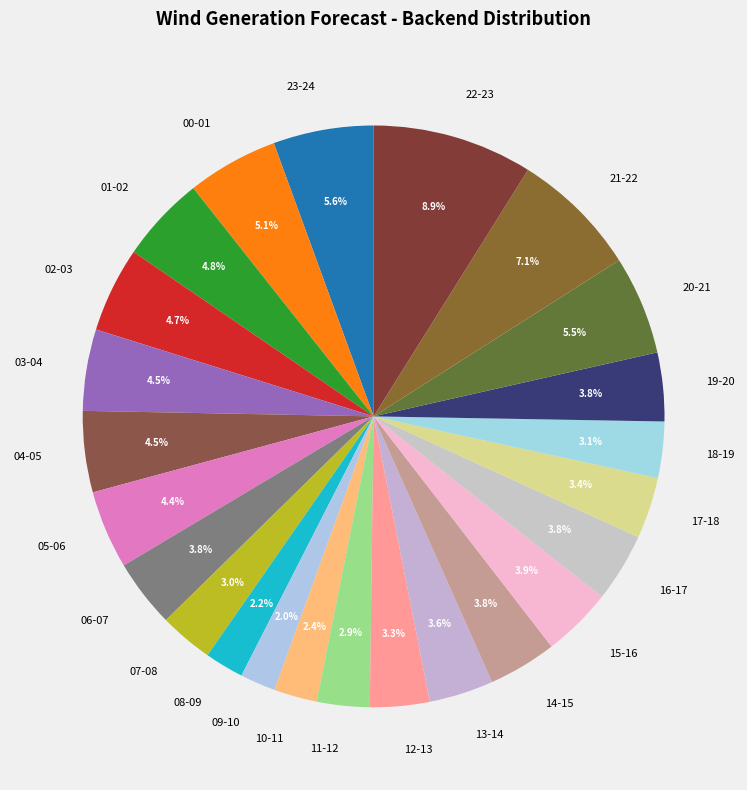

Does 19-20 account for over 50% of the chart?

No